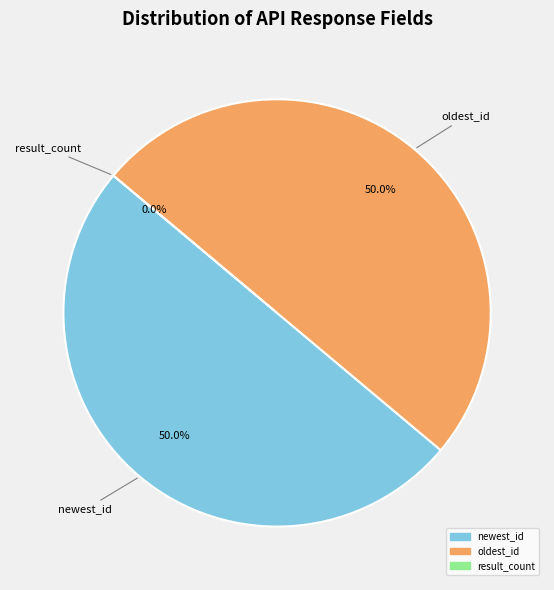

To the nearest percent, what is the difference between the largest and smallest slice percentages?

50%